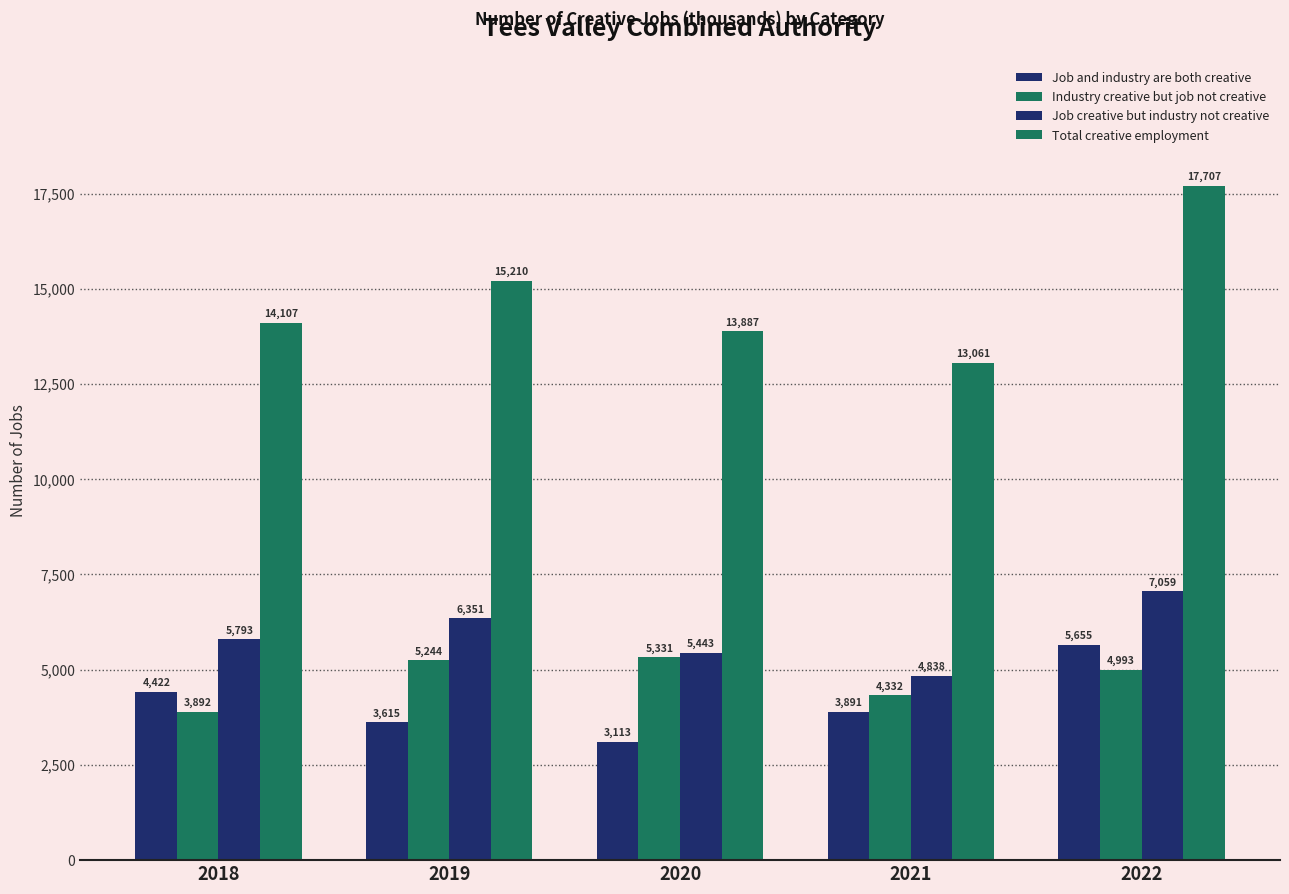

How many bars are there in total?

20